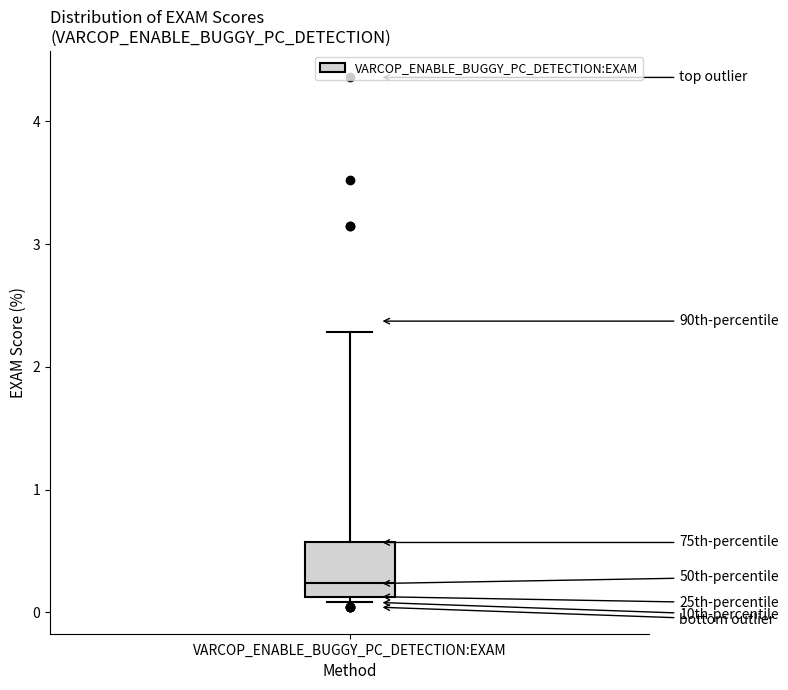

Transcribe this box plot: give where the median line is, the range the box spans, and where the two whiskers end, as read against the y-axis. The values are not printed on the chart, so give them approximately, as read against the axis.

median 0.2, box 0.1 to 0.6, whiskers 0.1 (just below the box's lower edge) to 2.3